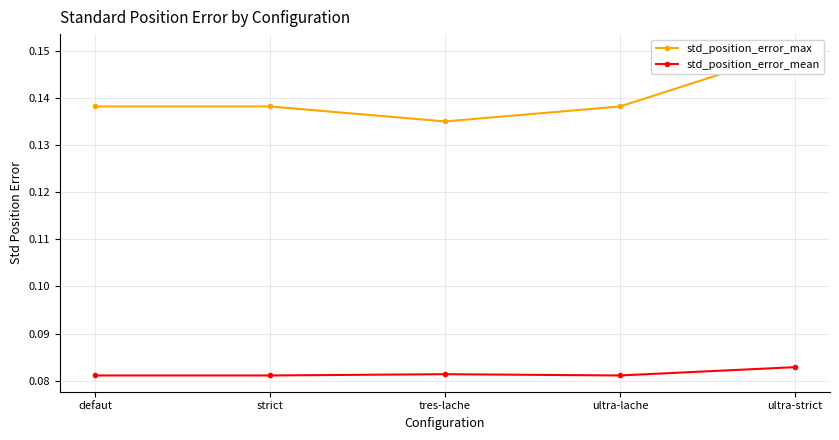

Count the std_position_error_mean values in the range 0 to 1.

5